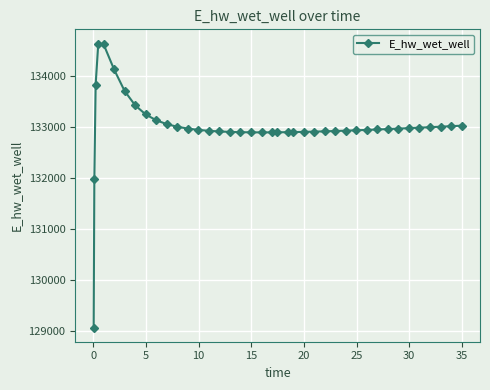

What is the minimum value shown in the chart?

129070.3